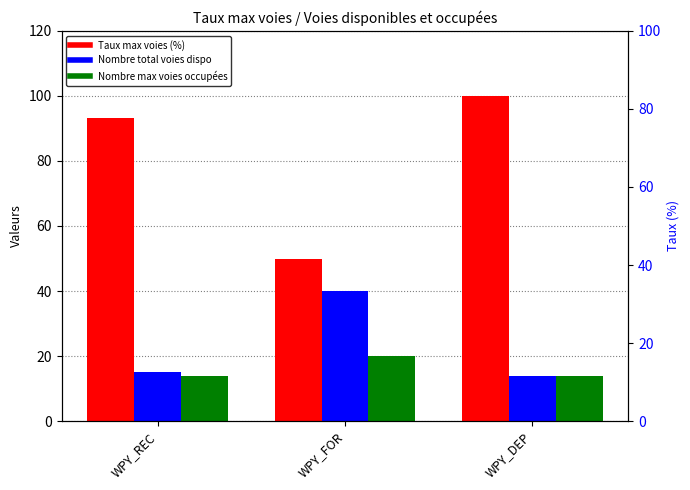

What is the difference between the highest and lowest values at WPY_FOR?

30.0